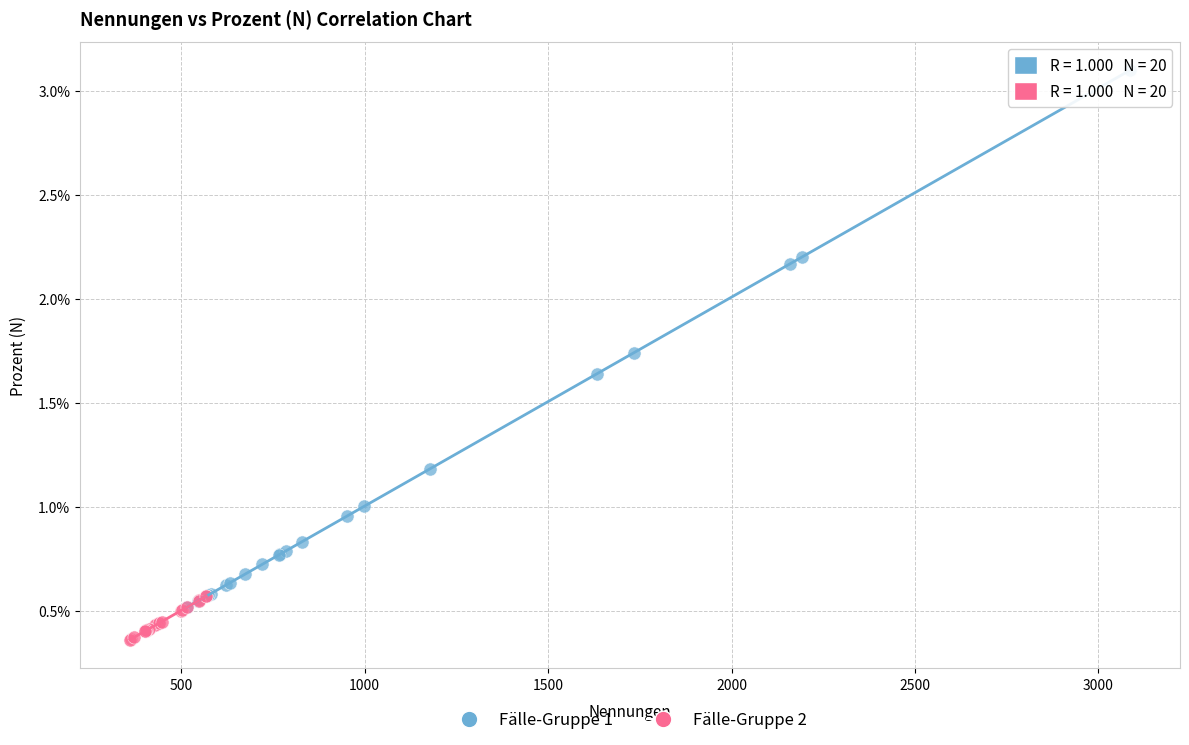

Which series has the largest Y range (max minus min)?

Fälle-Gruppe 1